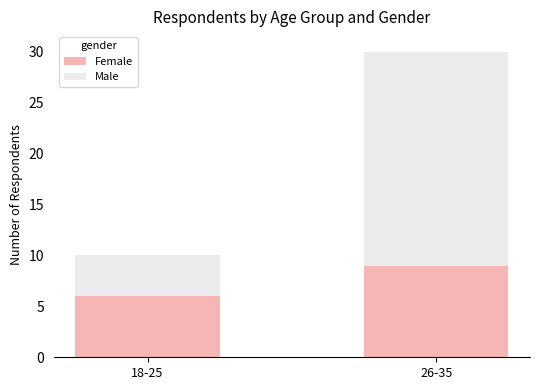

Is it true that Female equals 6 at 26-35?

False